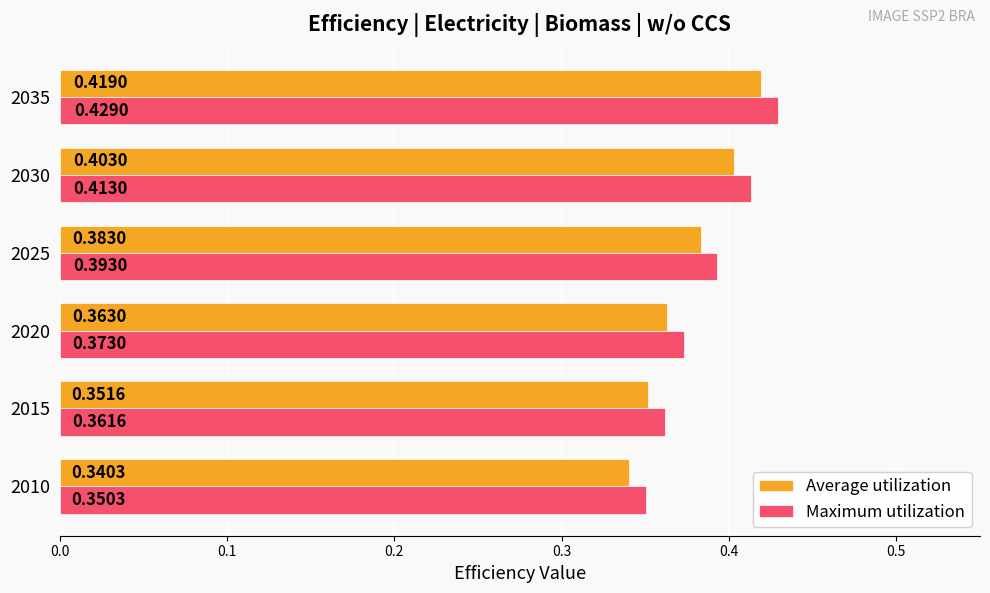

At how many categories does at least one series exceed 0?

6